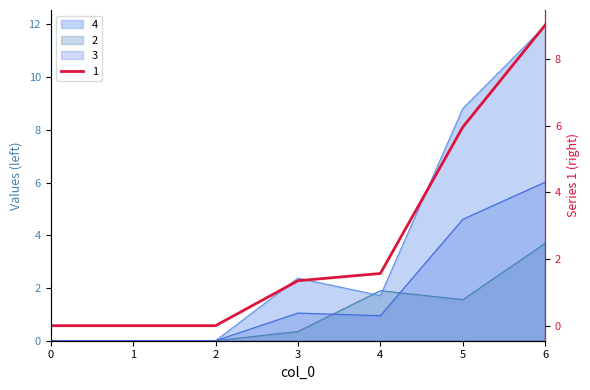

How many 3 values are between 0 and 4?

5